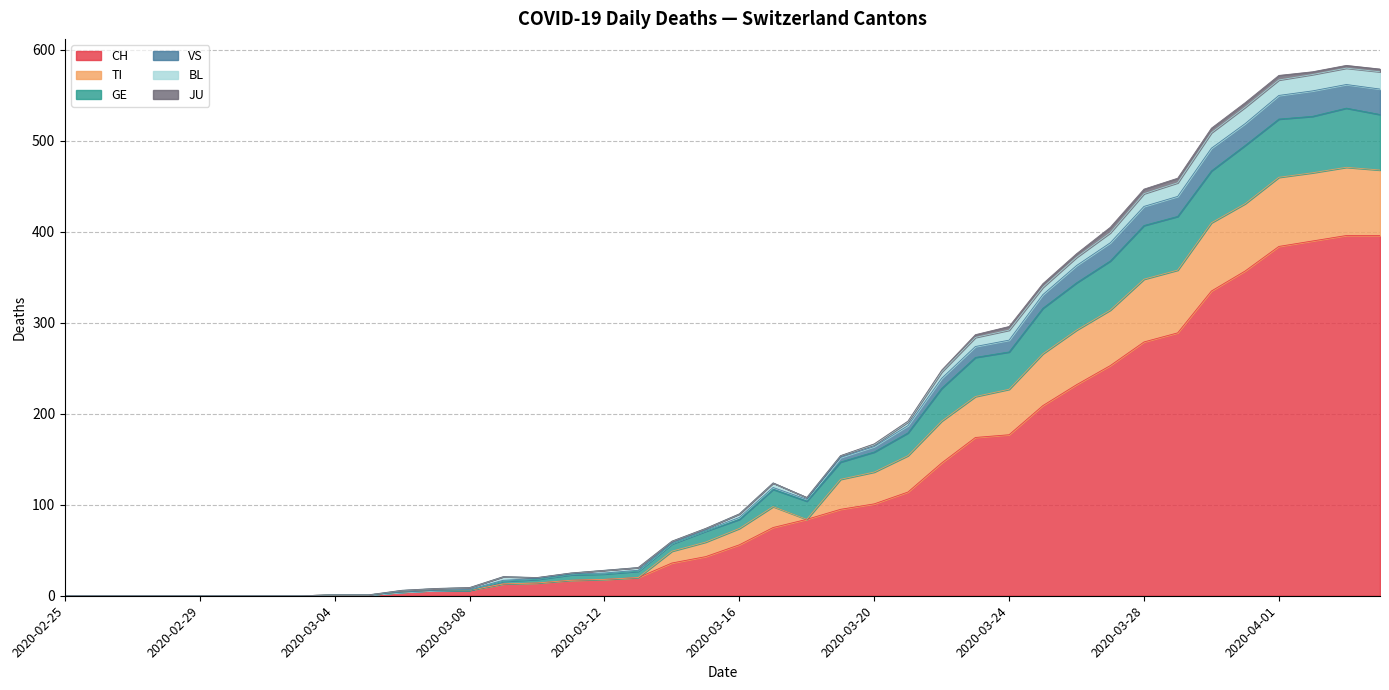

What is the average value of the VS series?

182